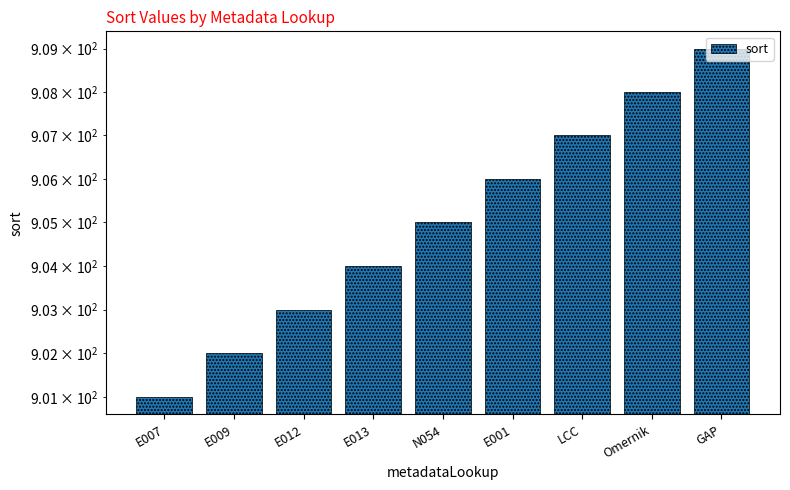

What is the sum of the values at E009 and E001?

1808